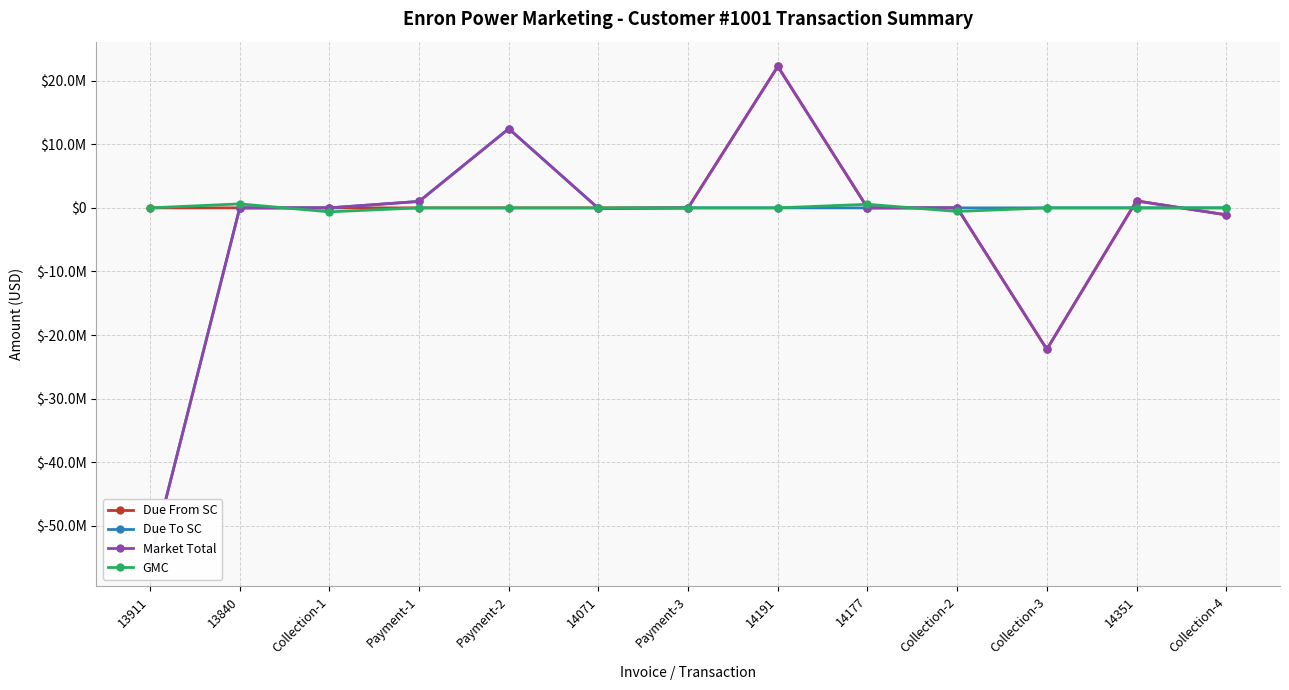

At which label does GMC first exceed 0?

13840